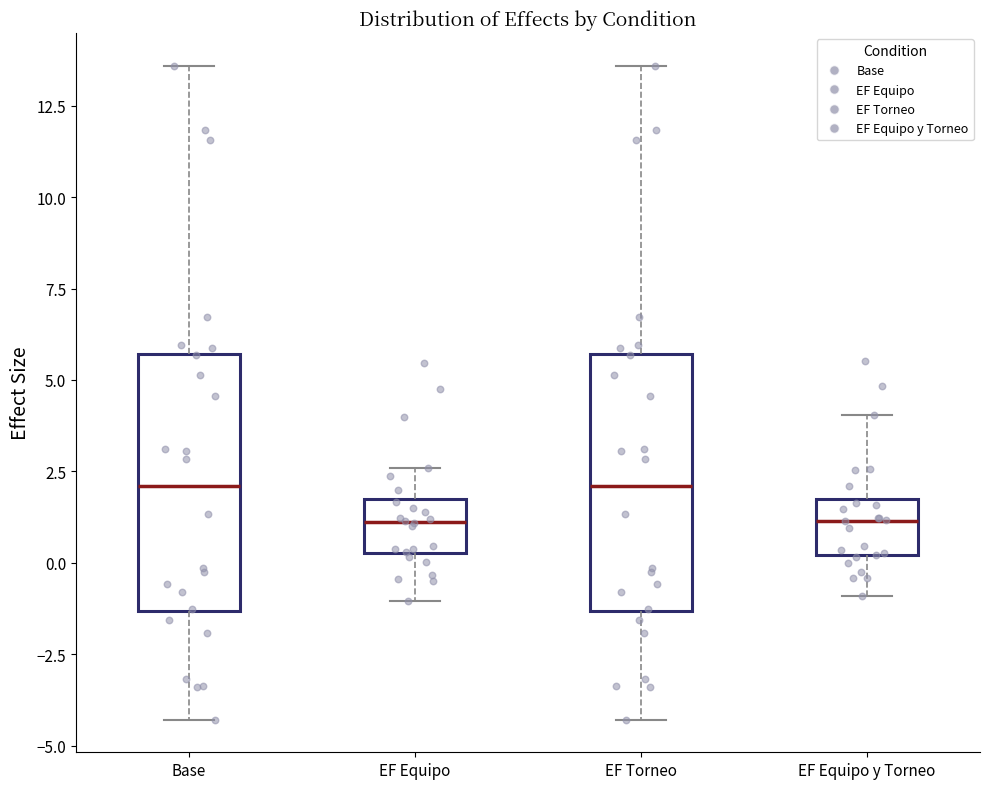

Reading left to right, transcribe this box plot: for each box, give where its median line is, the range the box spans, and where its two whiskers end, as read against the y-axis. The values are not printed on the chart, so give them approximately, as read against the axis.

Base: median 2.0, box -1.5 to 5.5, whiskers -4.5 to 13.5
EF Equipo: median 1.0, box 0.5 to 1.5, whiskers -1.0 to 2.5
EF Torneo: median 2.0, box -1.5 to 5.5, whiskers -4.5 to 13.5
EF Equipo y Torneo: median 1.0, box 0.0 to 2.0, whiskers -1.0 to 4.0